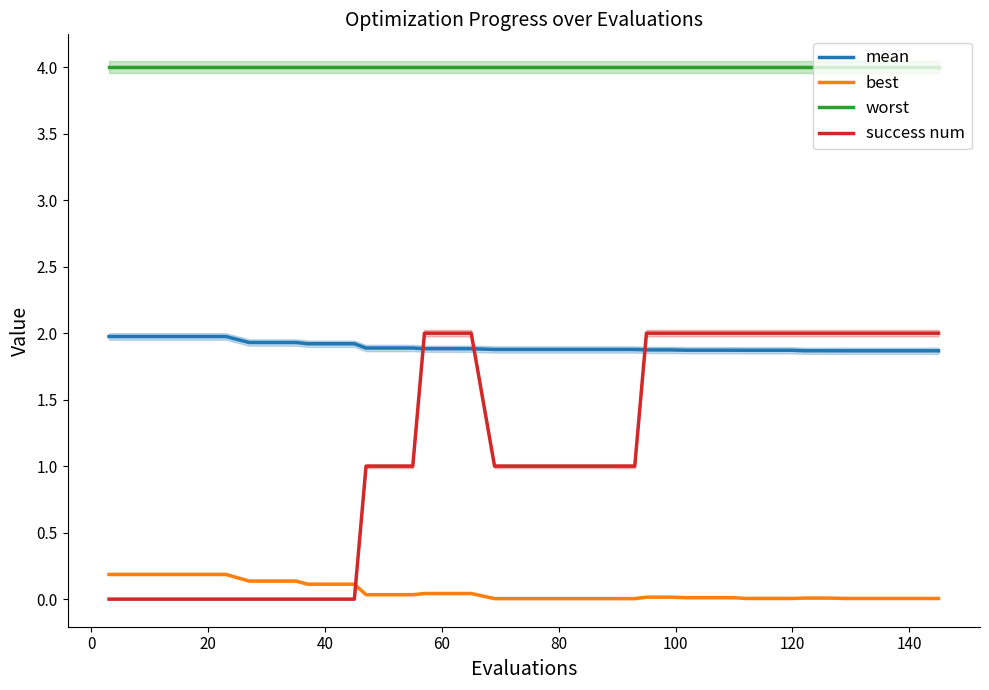

Is it true that mean equals 0.8 at 10?

False